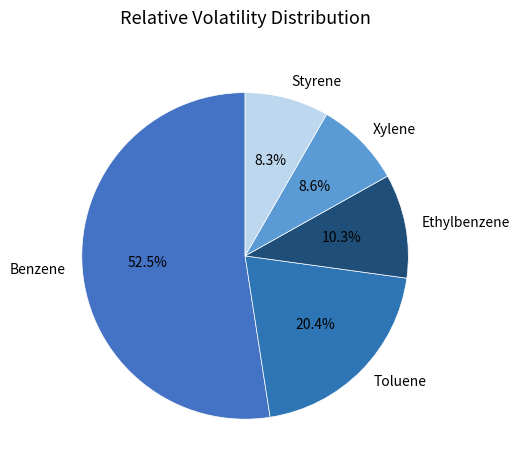

The Toluene slice represents 34% of the pie. True or false?

False